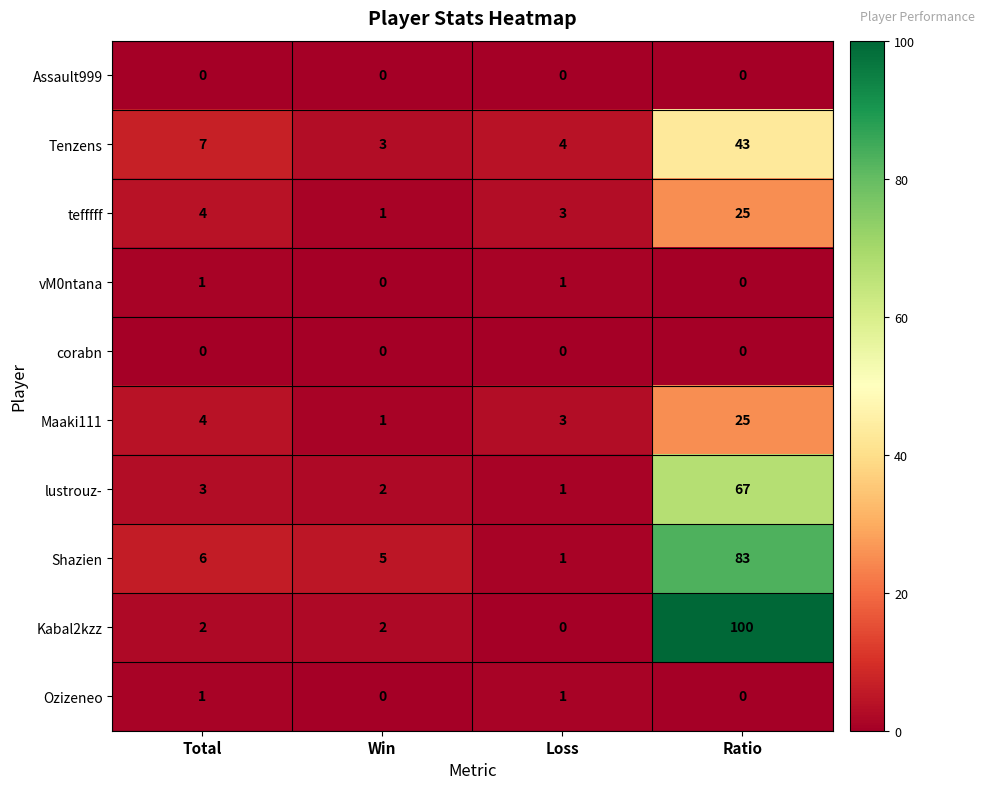

The value of Kabal2kzz at Win is 2. True or false?

True